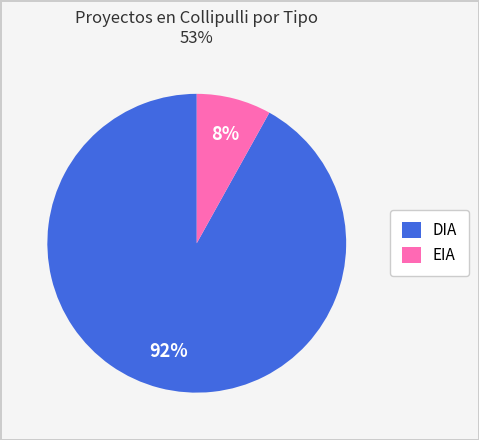

Combined, do EIA and DIA account for over 50%?

Yes